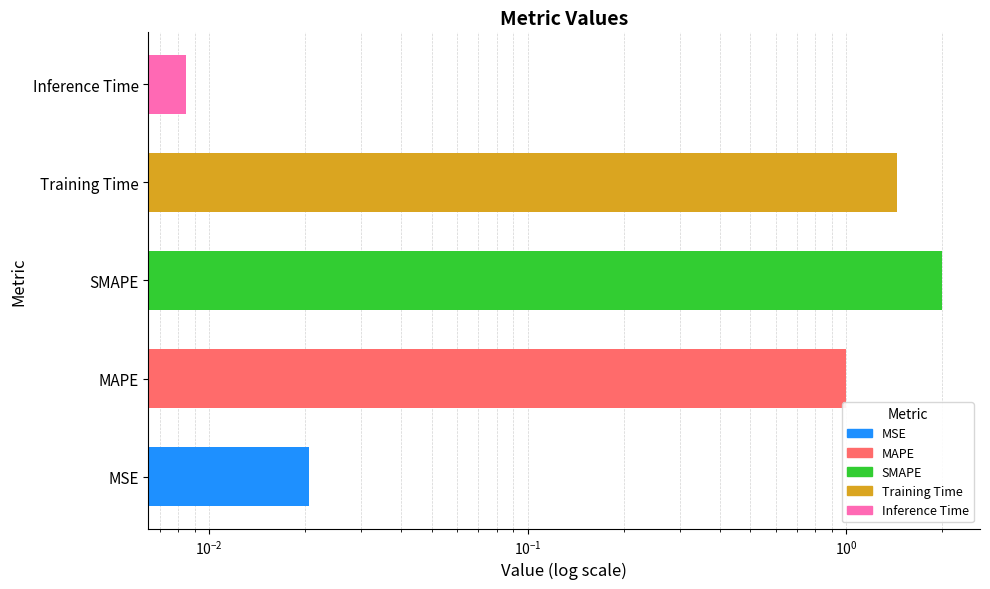

Is it true that the value at MAPE is 0.5?

False